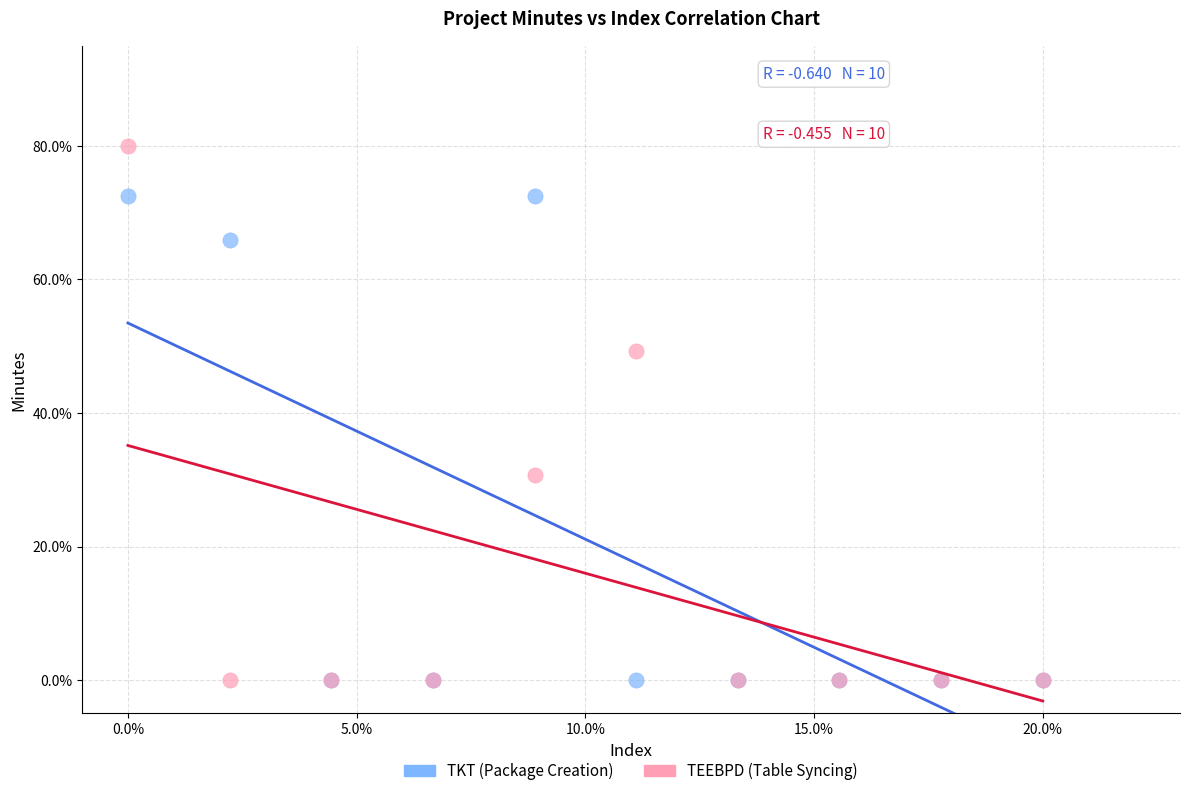

What are all the series names shown in the legend?

TKT (Package Creation), TEEBPD (Table Syncing)